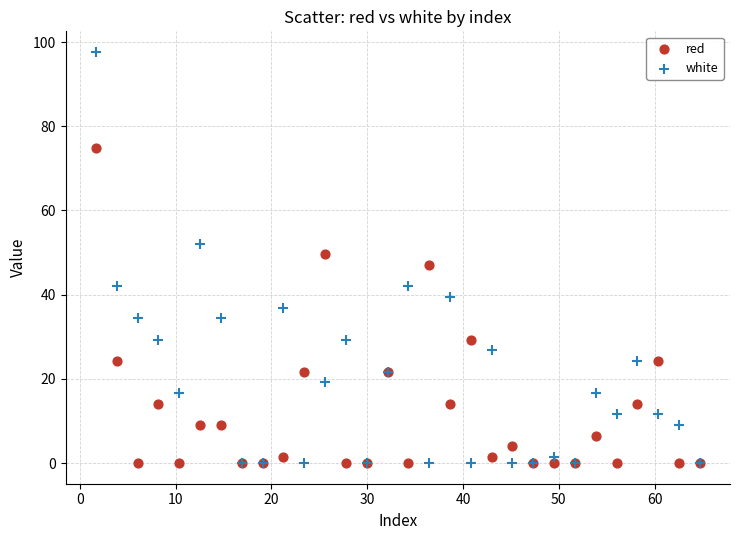

What are all the series names shown in the legend?

red, white